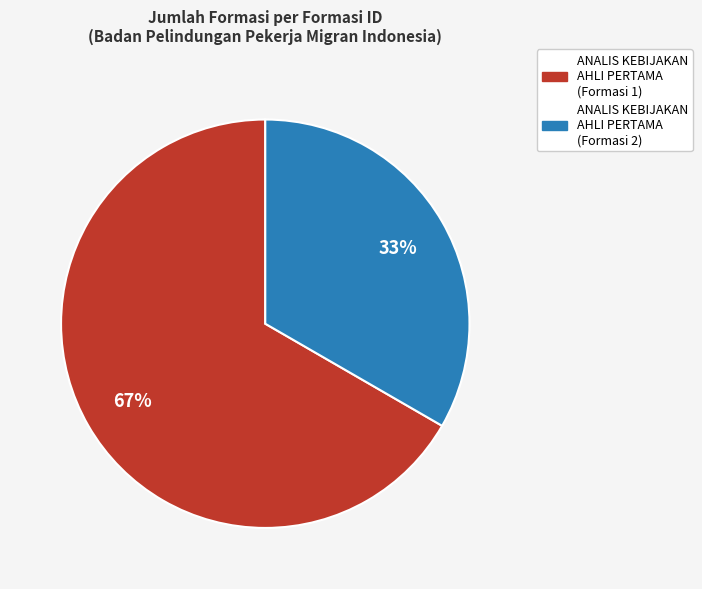

Does any single category account for the majority?

Yes